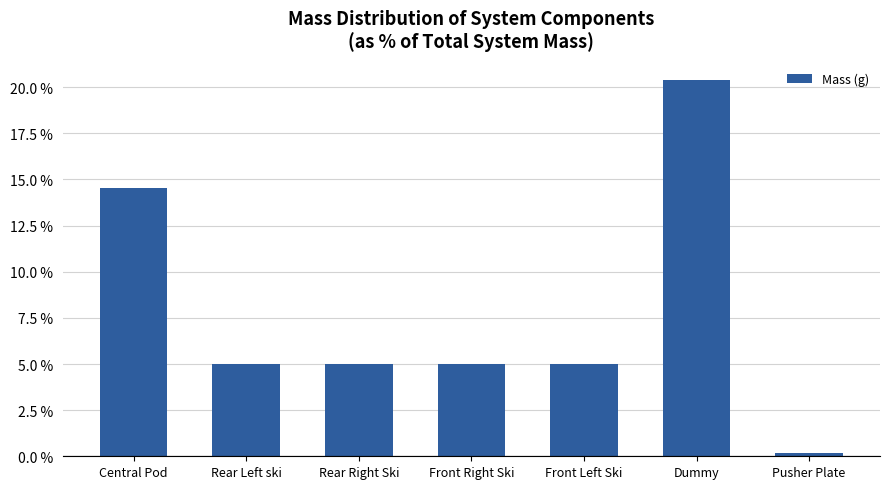

Which label corresponds to the largest value in the chart?

Dummy